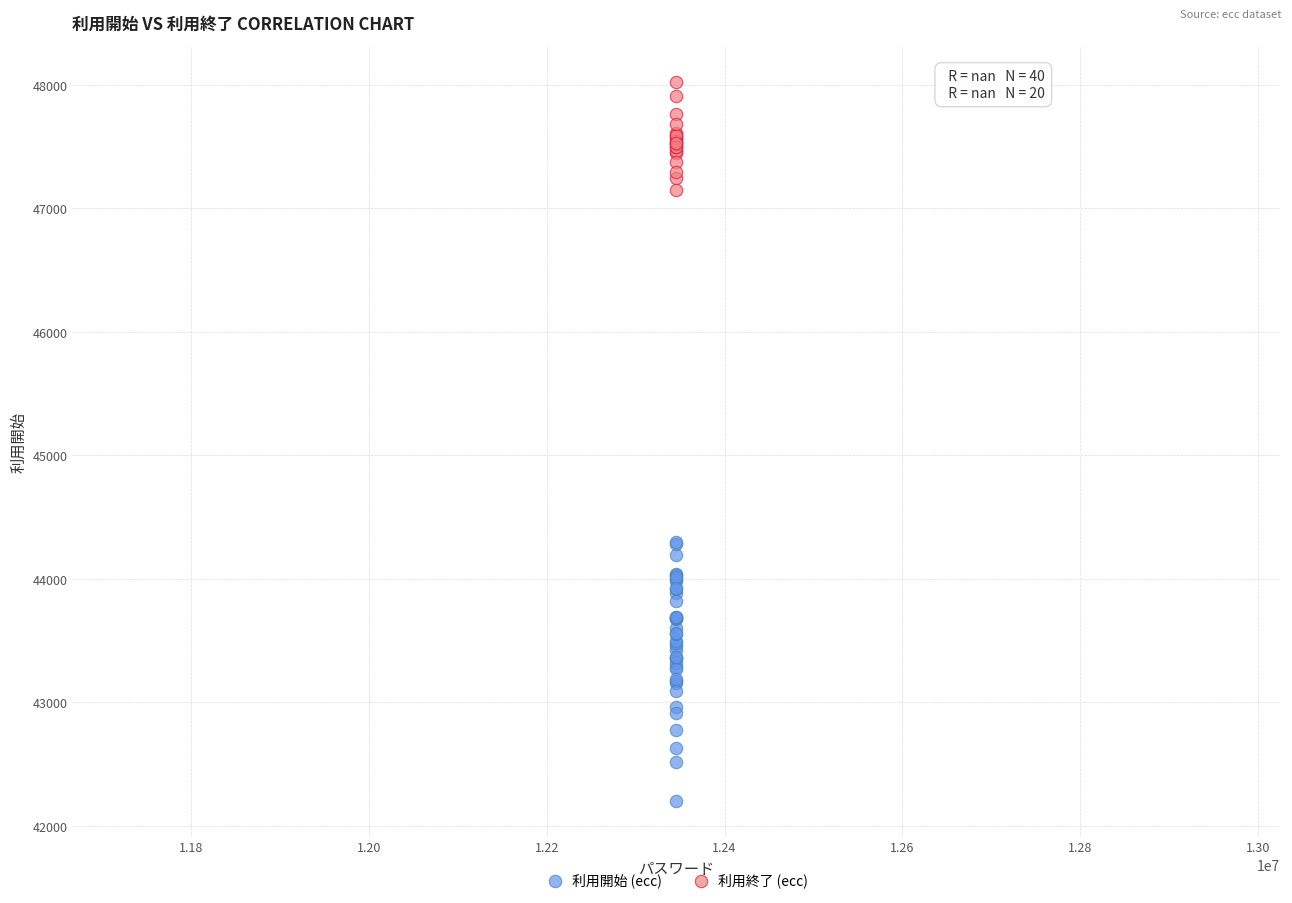

Which series reaches the minimum Y coordinate?

利用開始 (ecc)